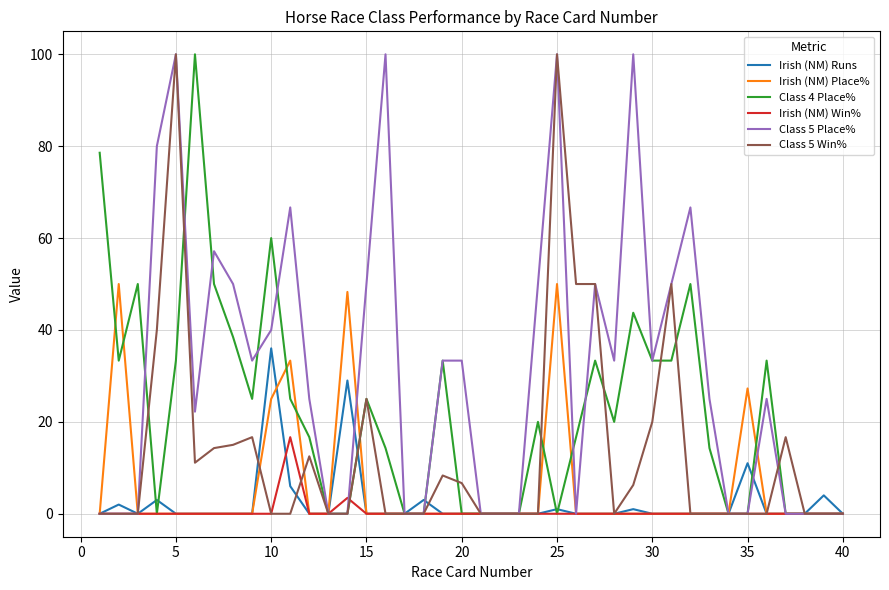

What is the maximum value shown in the chart?

100.0